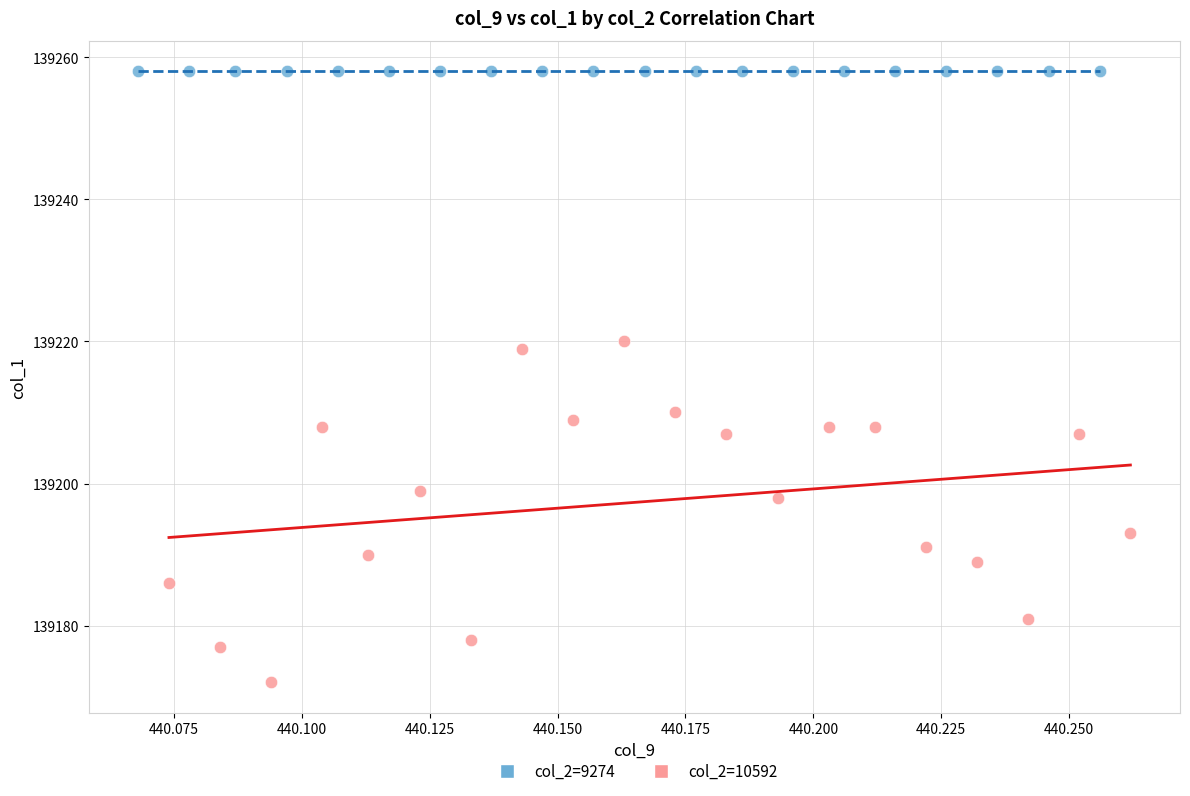

Which series reaches the maximum Y coordinate?

col_2=9274